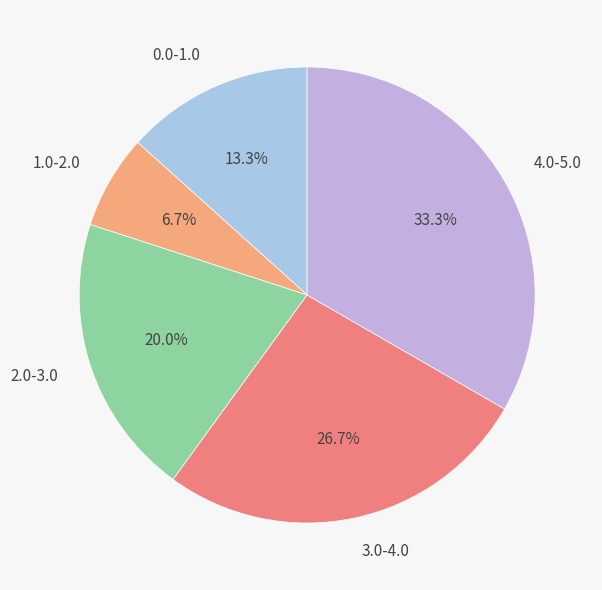

To the nearest percent, what is the difference between the 2.0-3.0 and 3.0-4.0 slice percentages?

7%